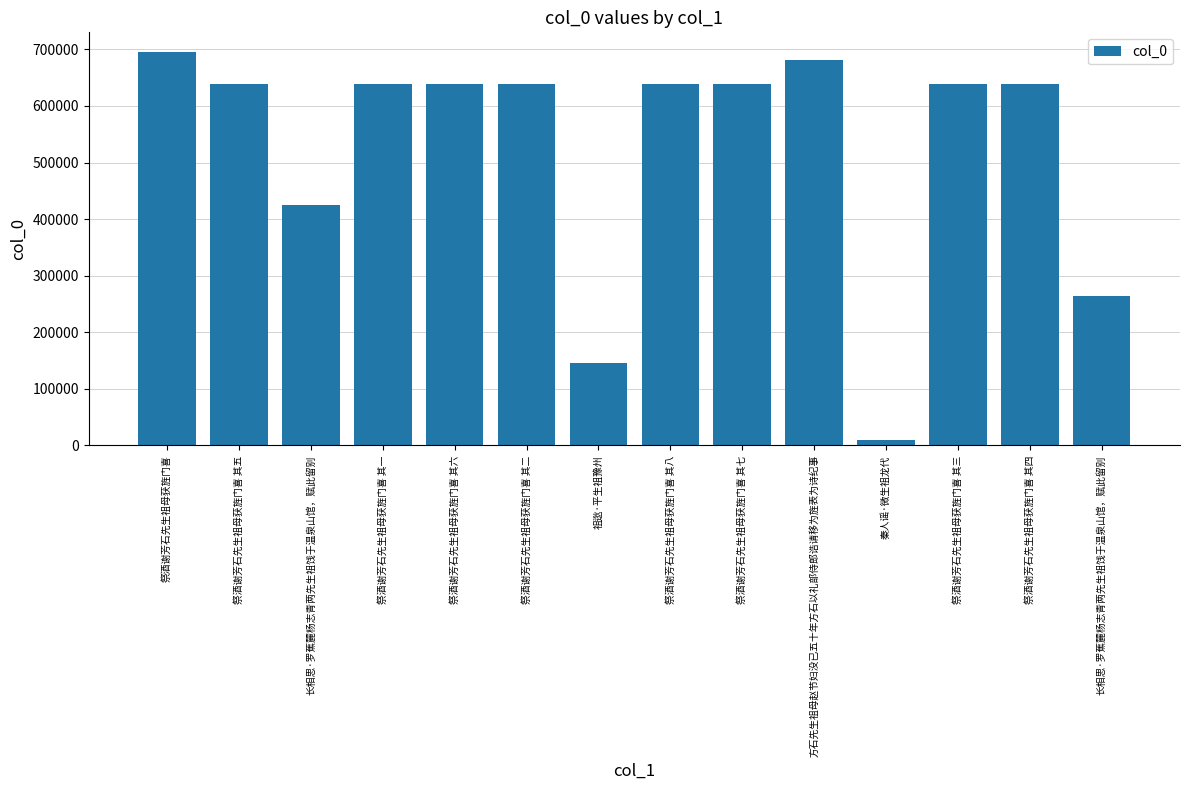

How many bars are there in total?

14